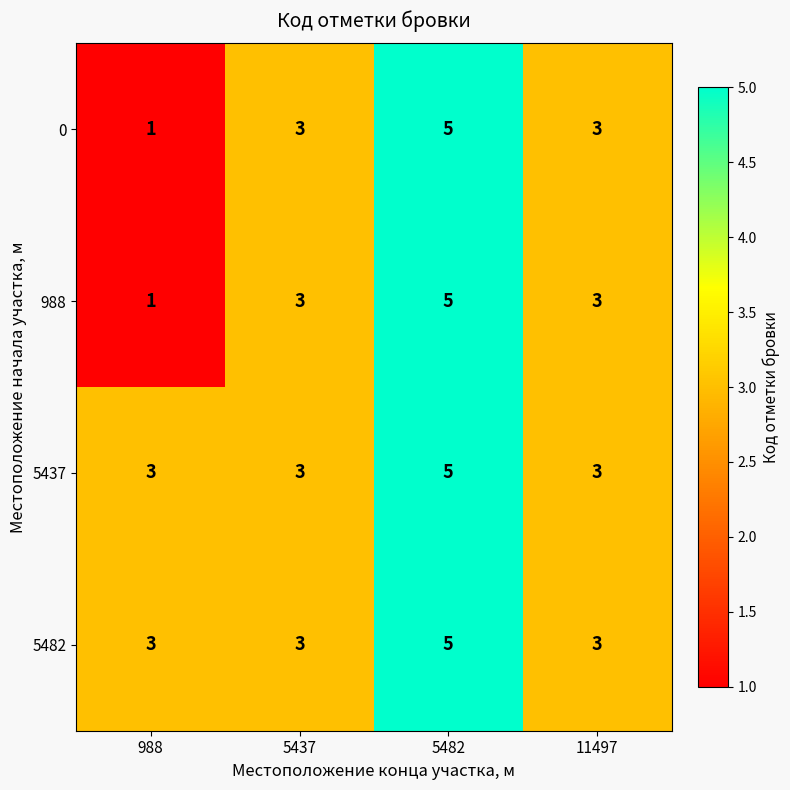

What is the total value across all series at 988?

8